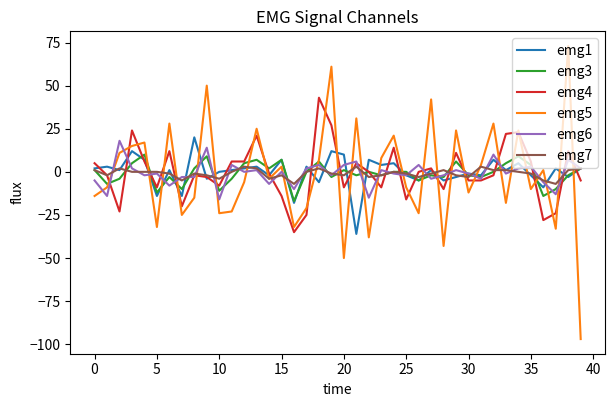

Does the chart display data point markers on the line(s)?

No